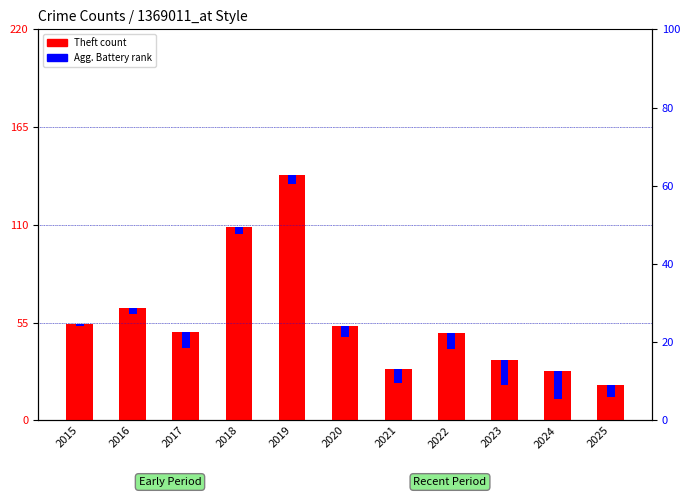

Rank the series at 2020 from highest to lowest value.

Theft count, Agg. Battery (percentile rank)